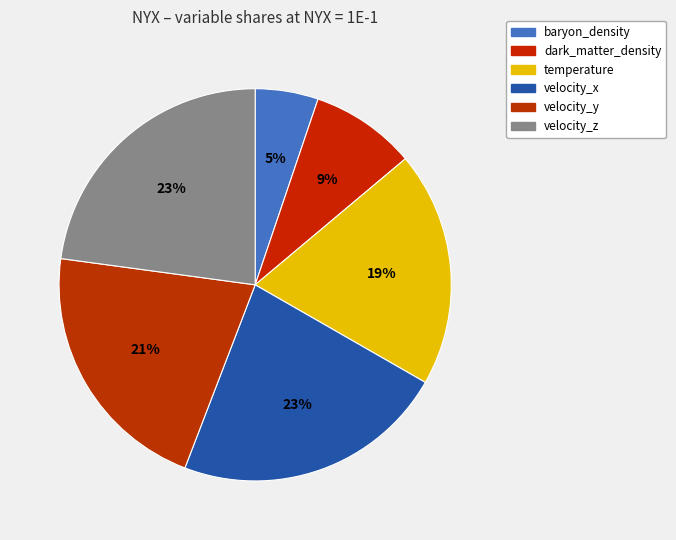

Is it true that velocity_y is 21% of the pie?

True